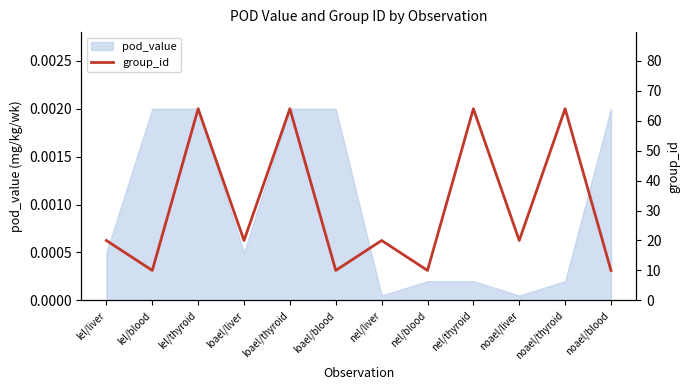

Rank the categories by value from highest to lowest.

lel/thyroid, loael/thyroid, nel/thyroid, noael/thyroid, lel/liver, loael/liver, nel/liver, noael/liver, lel/blood, loael/blood, nel/blood, noael/blood